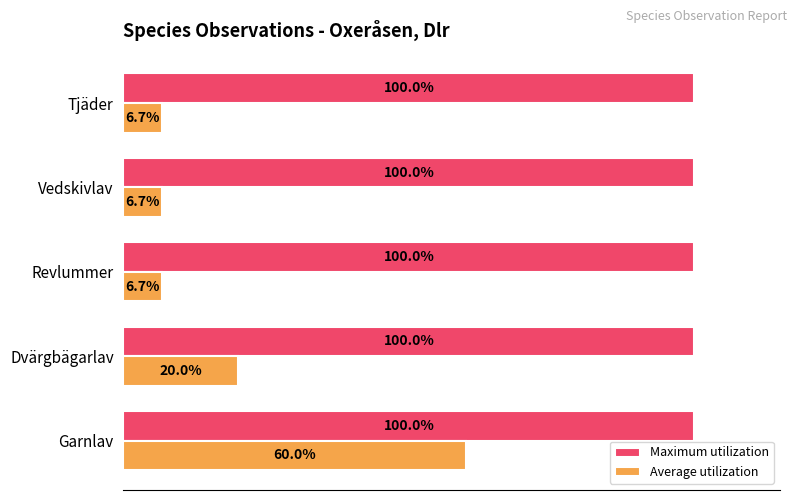

Which series has the widest spread of values?

Average utilization